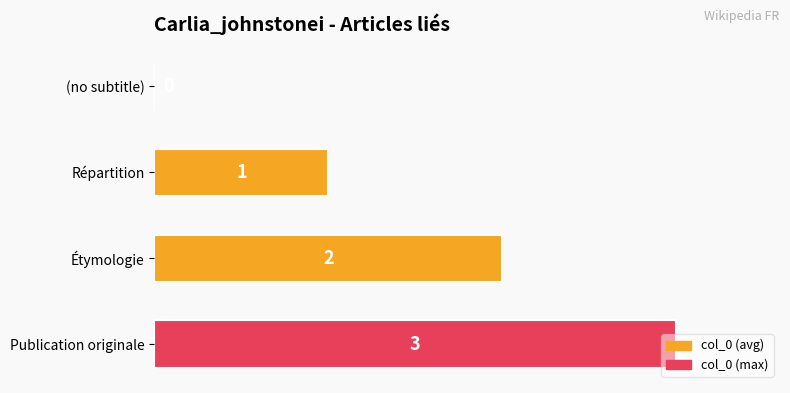

Are the bars grouped side by side (vs. stacked)?

No